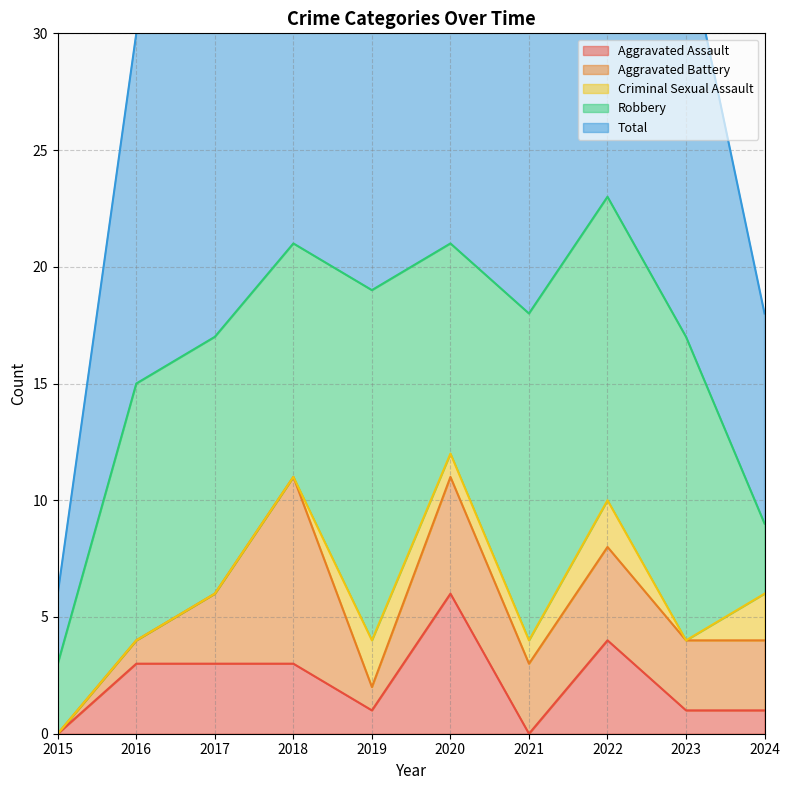

The Aggravated Battery series shows 4 at 2022. True or false?

True